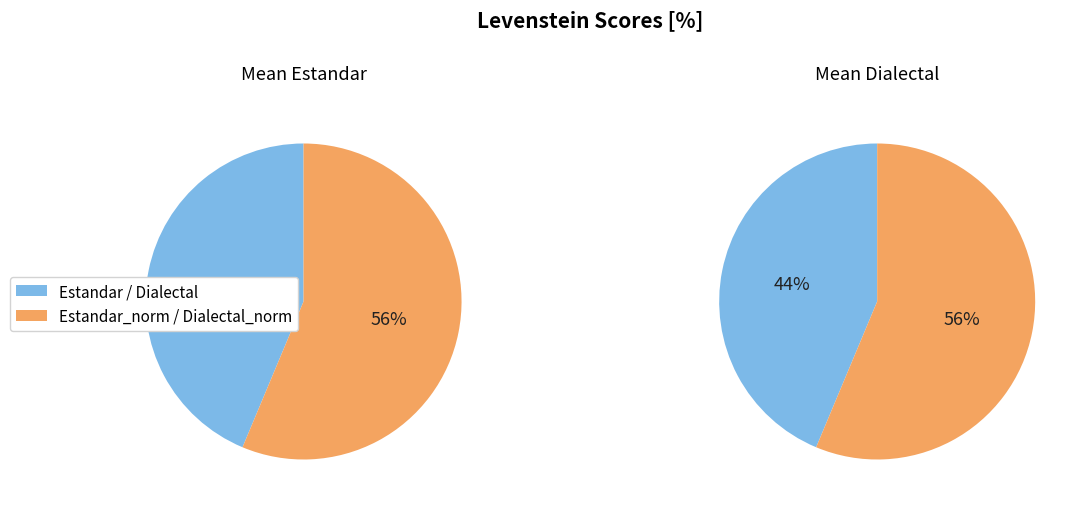

How many slices are in this pie chart?

4